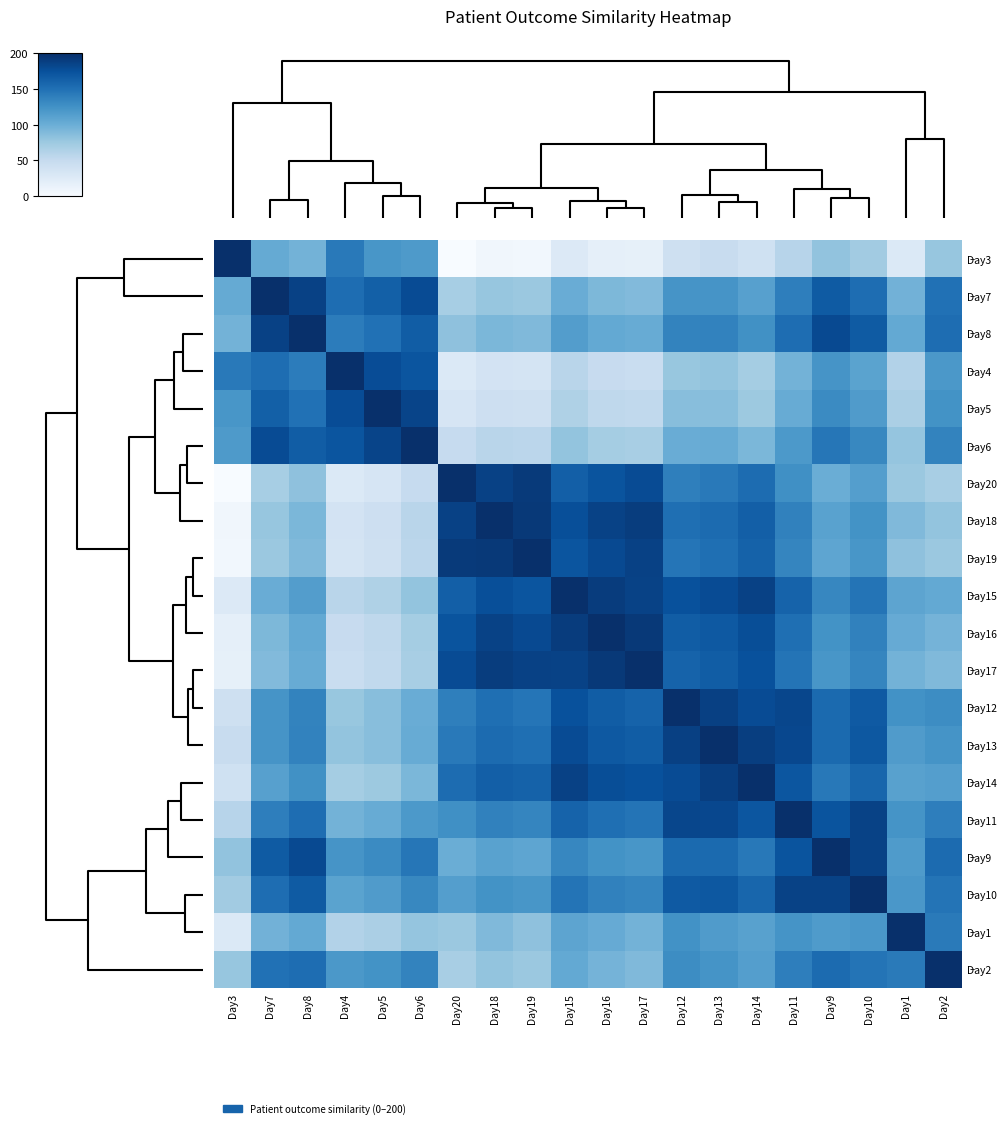

At which category is the sum across all series the highest?

Day11